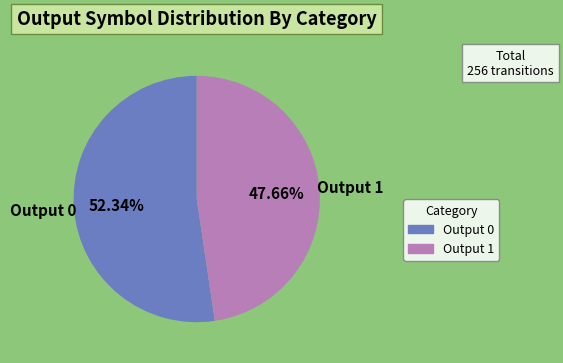

Does Output 0 represent more than half of the total?

Yes